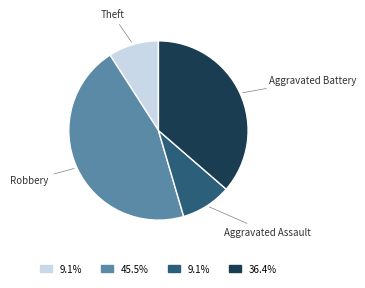

Is there any slice that represents more than half of the pie?

No